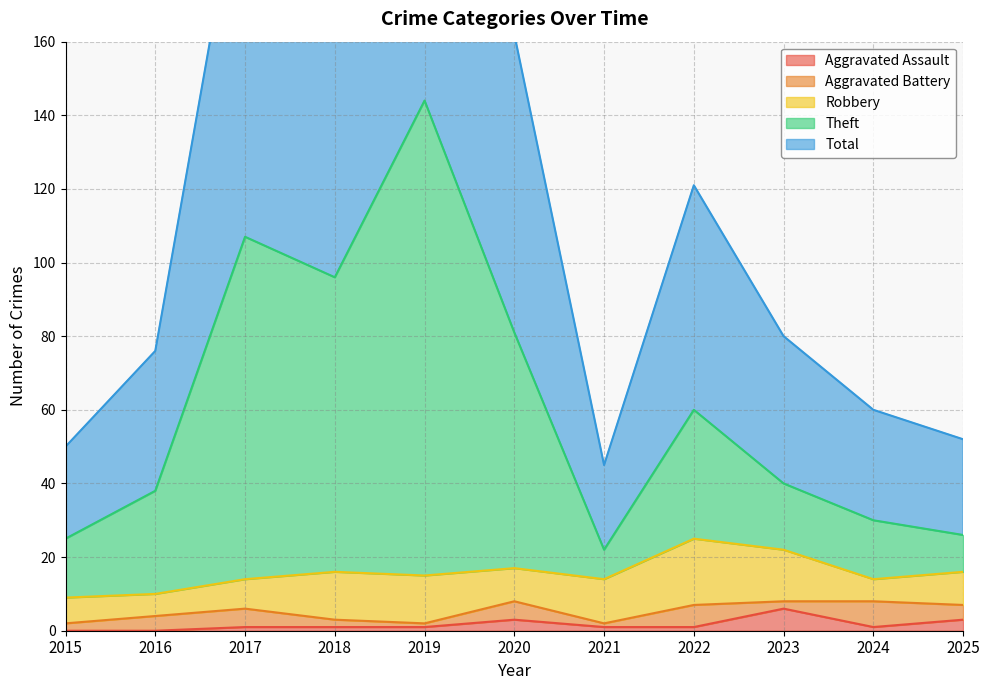

What is the maximum value shown in the chart?

288